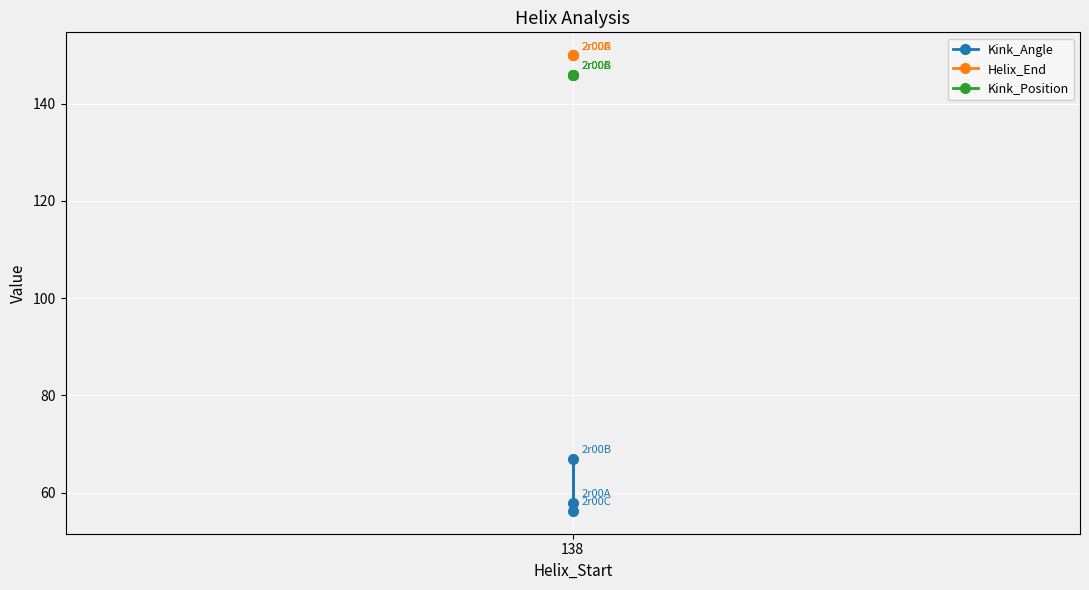

What is the minimum value shown in the chart?

56.2